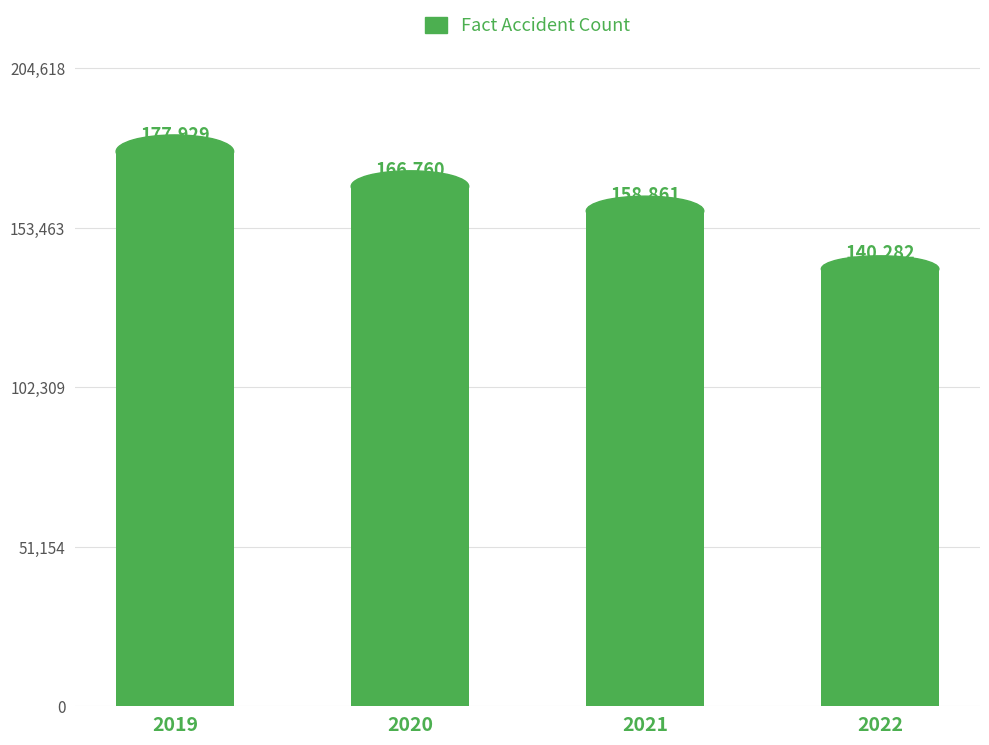

How many values are between 158861 and 177929?

3